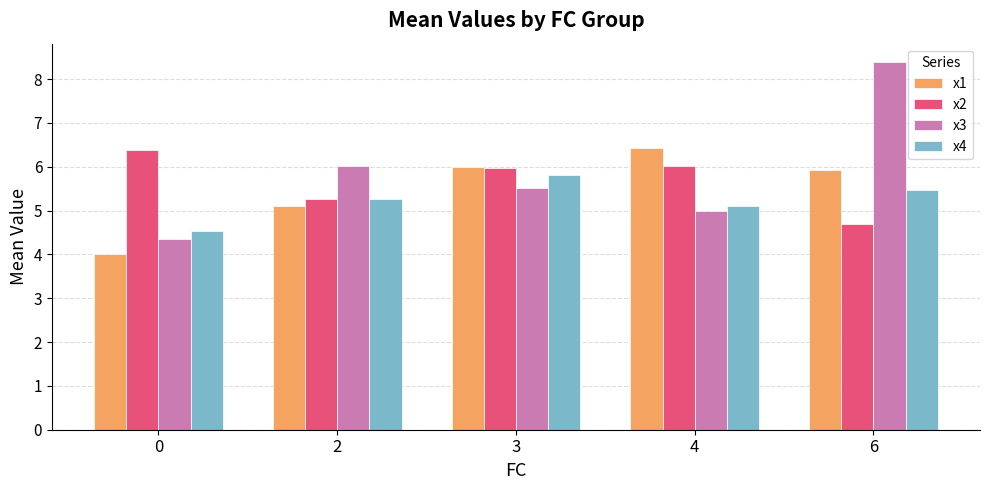

Which series has the largest total across all categories?

x3